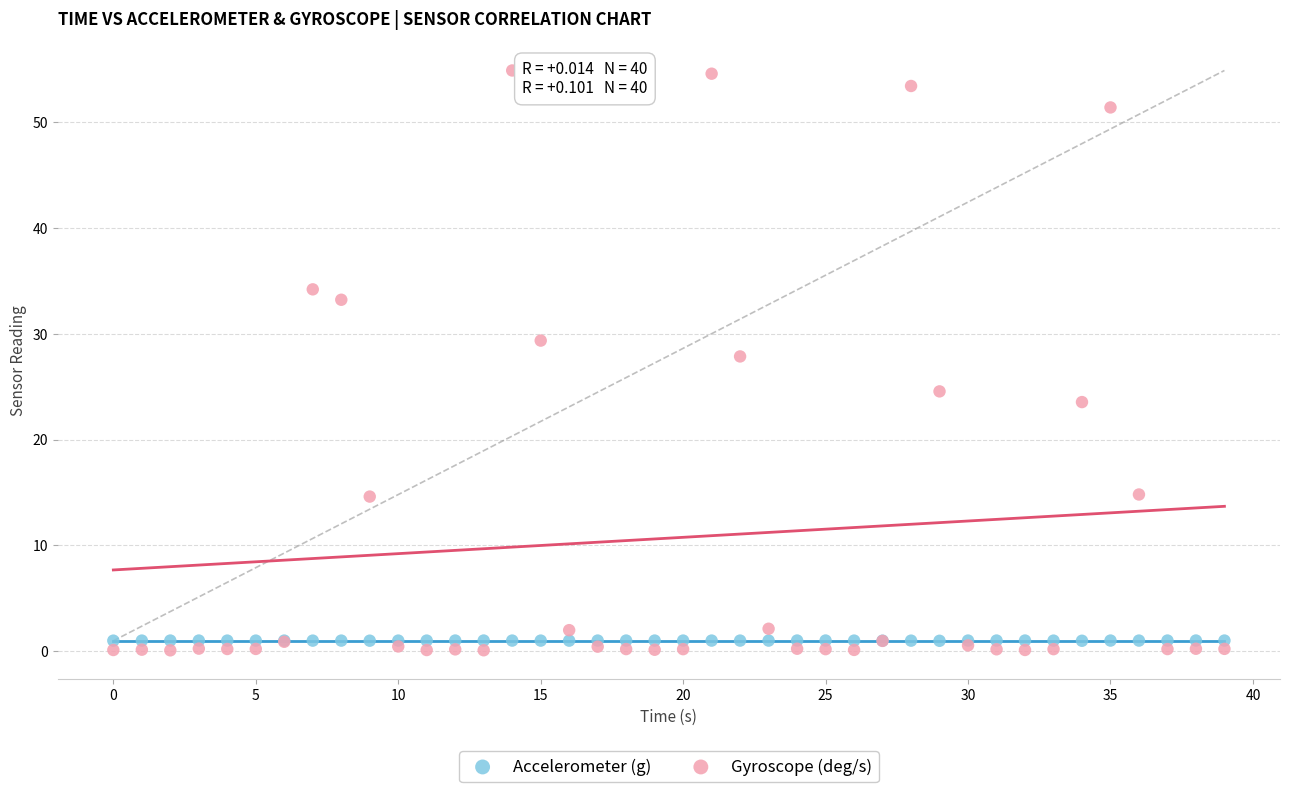

In the Gyroscope (deg/s) series, what Y value is closest to 27?

27.9